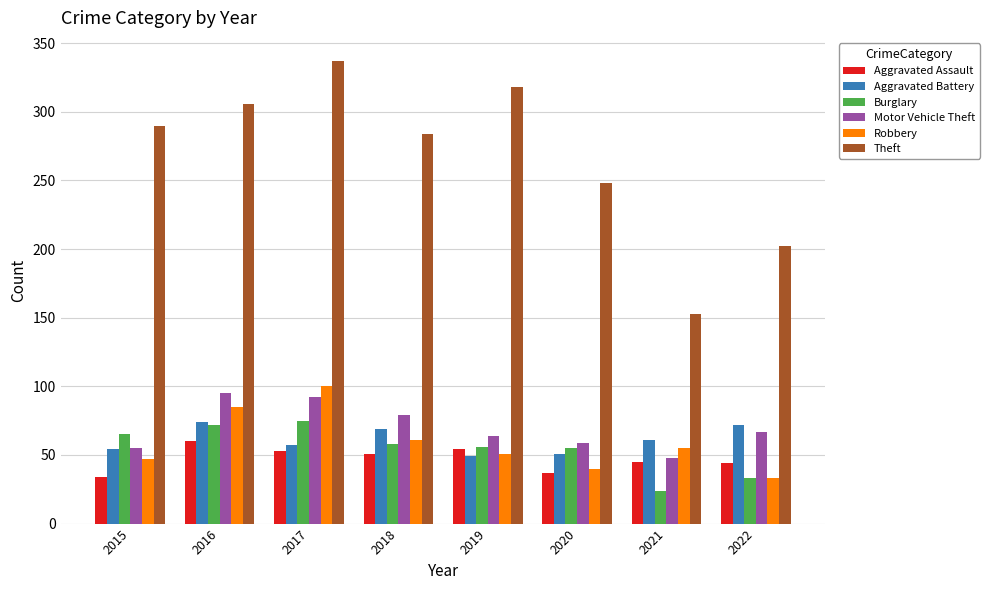

Which series has the widest spread of values?

Theft